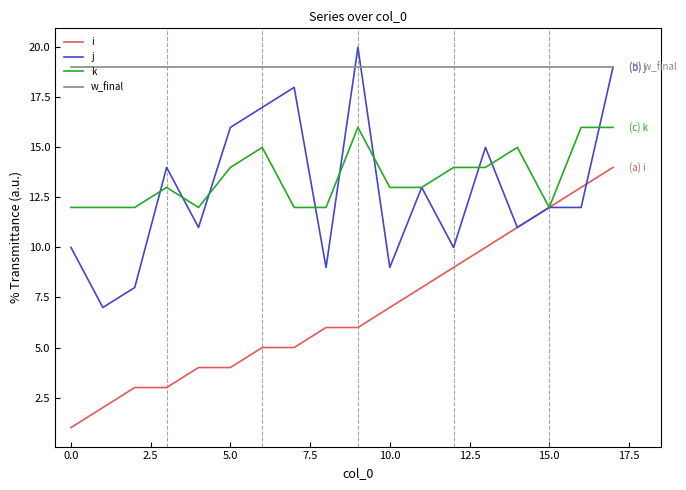

Which series has the largest total across all categories?

w_final